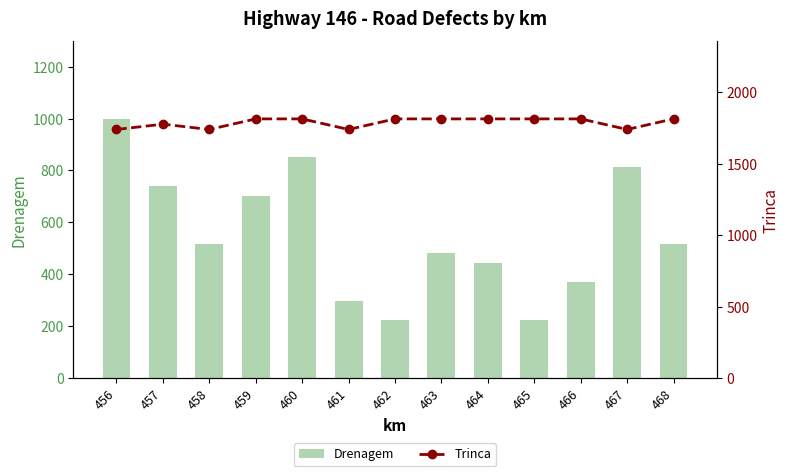

Reading left to right, transcribe all the data shown in this chart.

Drenagem: 999	740	518	703	851	296	222	481	444	222	370	814	518
Trinca: 1739	1776	1739	1813	1813	1739	1813	1813	1813	1813	1813	1739	1813